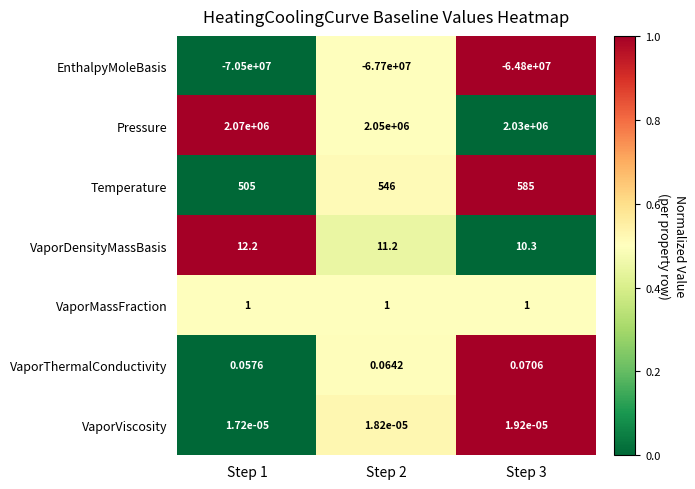

What is the difference between the highest and lowest values at Step 1?

72570000.0